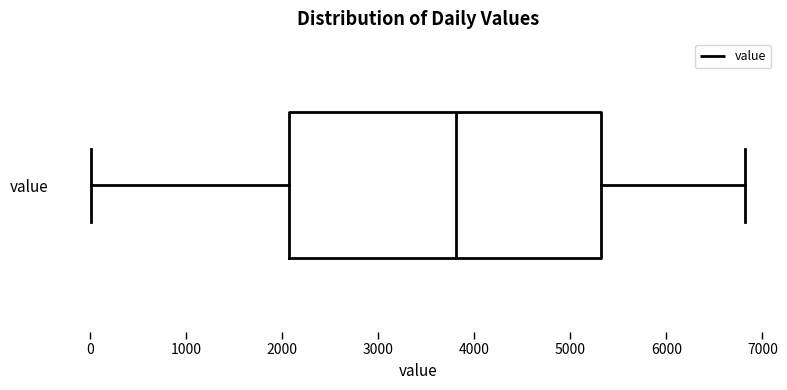

Transcribe this box plot: give where the median line is, the range the box spans, and where the two whiskers end, as read against the x-axis. The values are not printed on the chart, so give them approximately, as read against the axis.

median 3800, box 2100 to 5300, whiskers 0 to 6800